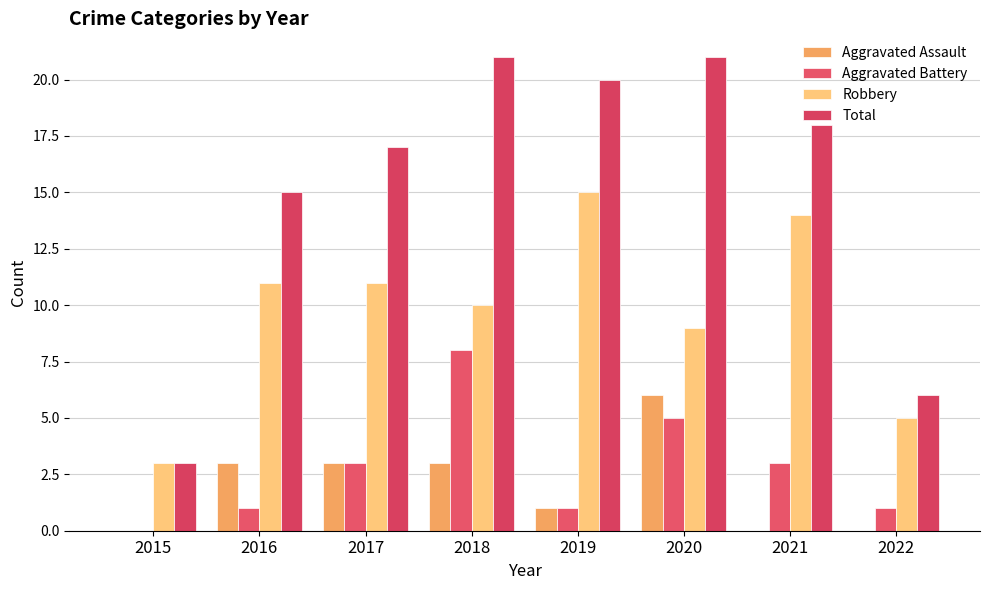

Which series has the largest total across all categories?

Total